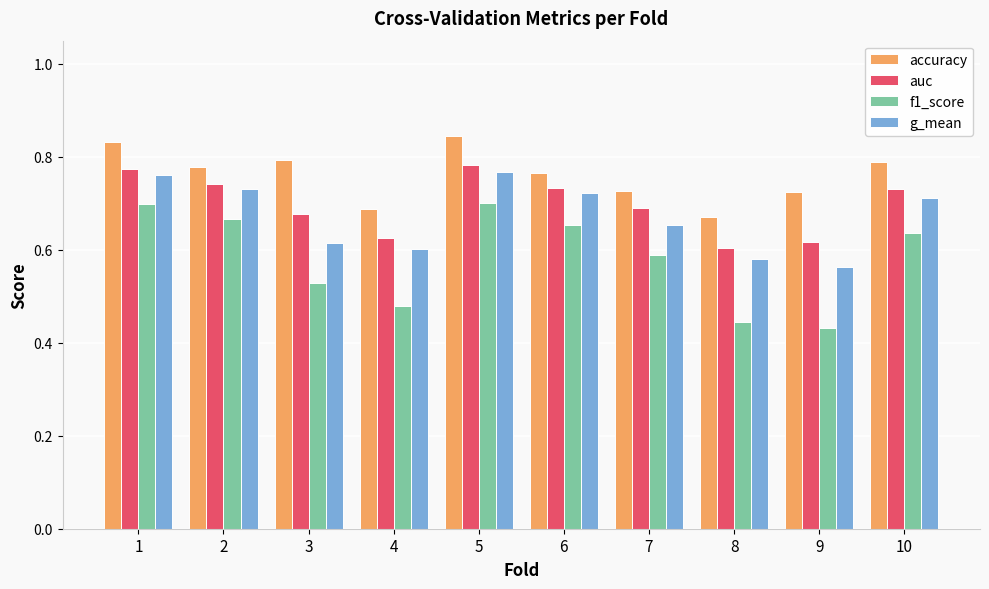

Rank the series by their average value, from lowest to highest.

f1_score, g_mean, auc, accuracy